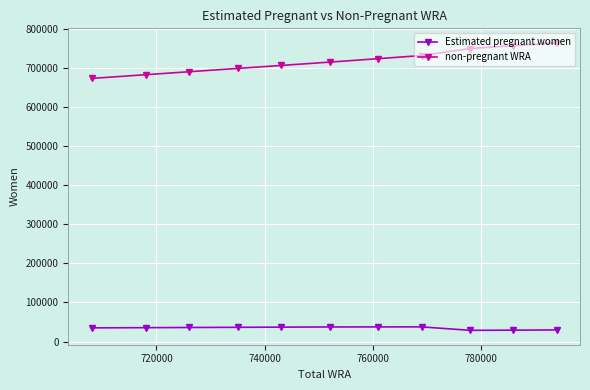

What is the value of the non-pregnant WRA point at the 6th from the left?

714692.2